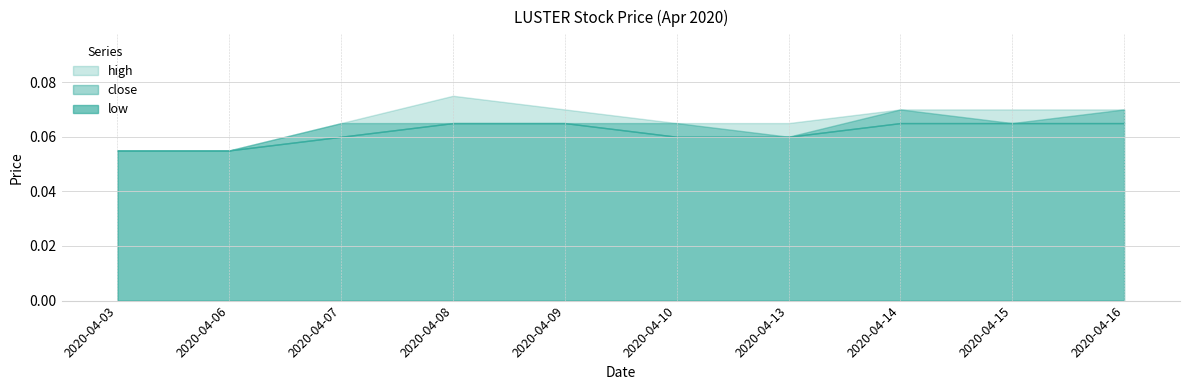

What is the total value across all series at 2020-04-06?

0.2